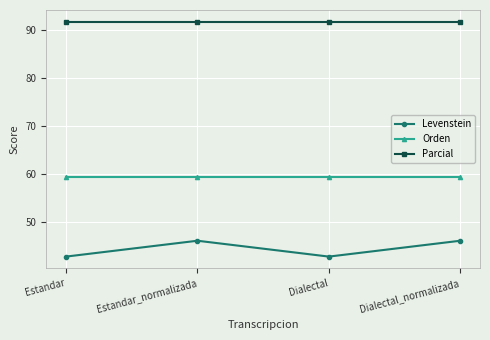

What position from the right is Estandar_normalizada?

3